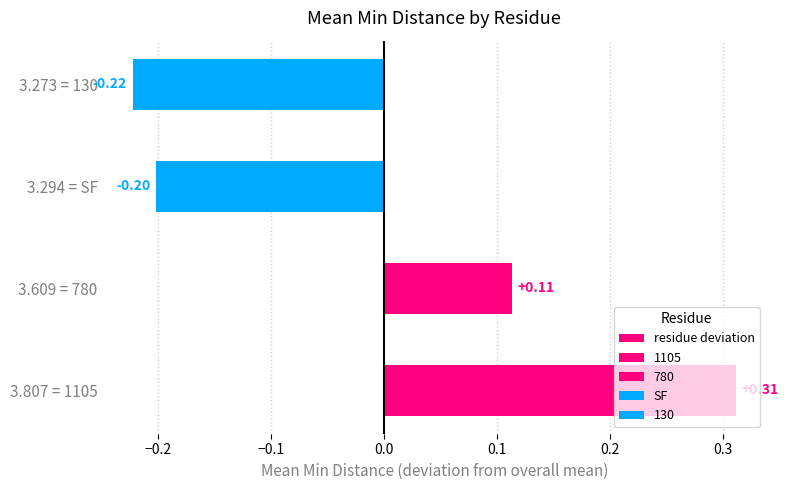

Reading right to left, transcribe all the data shown in this chart.

-0.2	-0.2	0.1	0.3